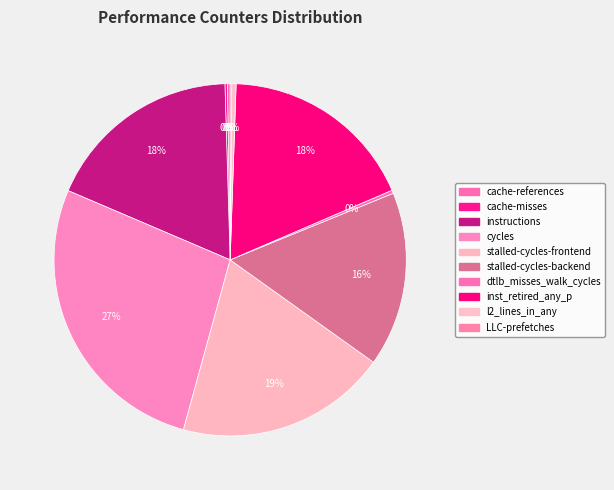

Is stalled-cycles-frontend the majority of the pie?

No